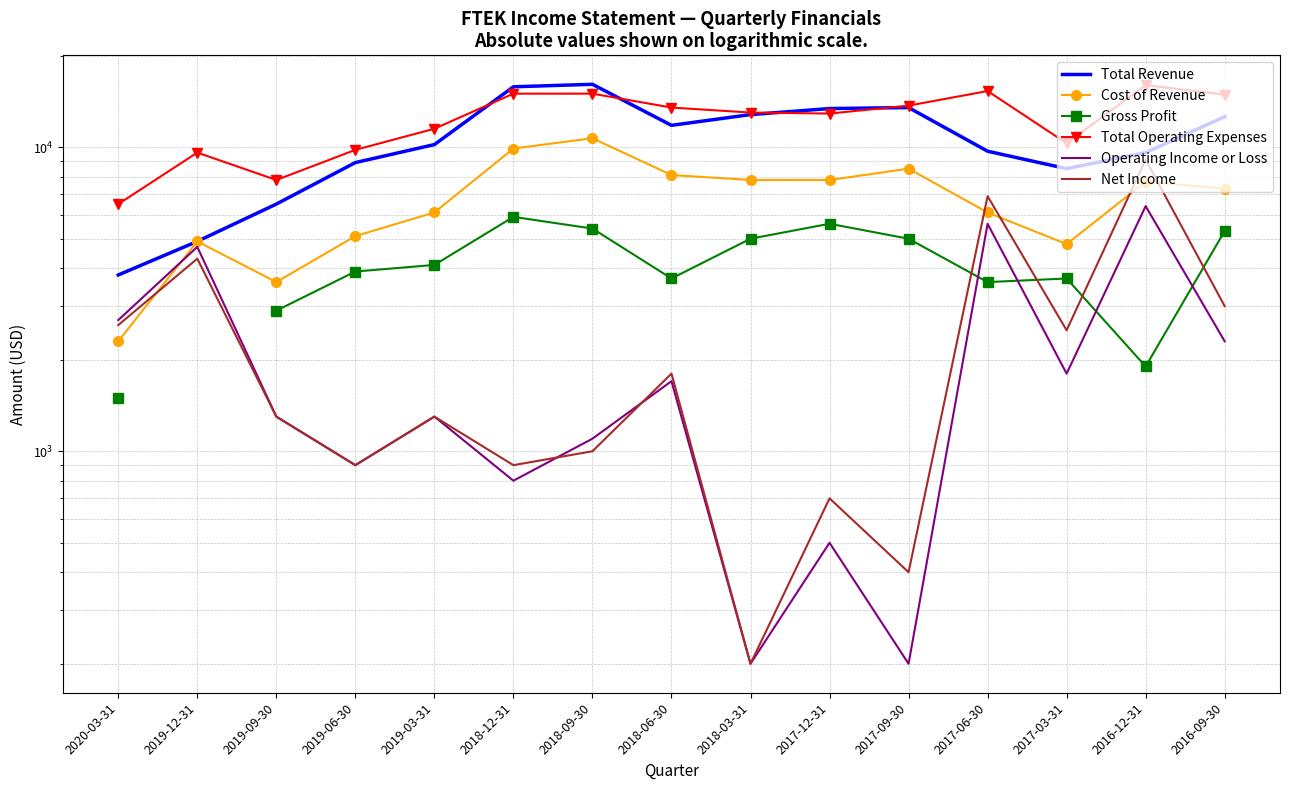

What is the smallest value displayed?

200.0